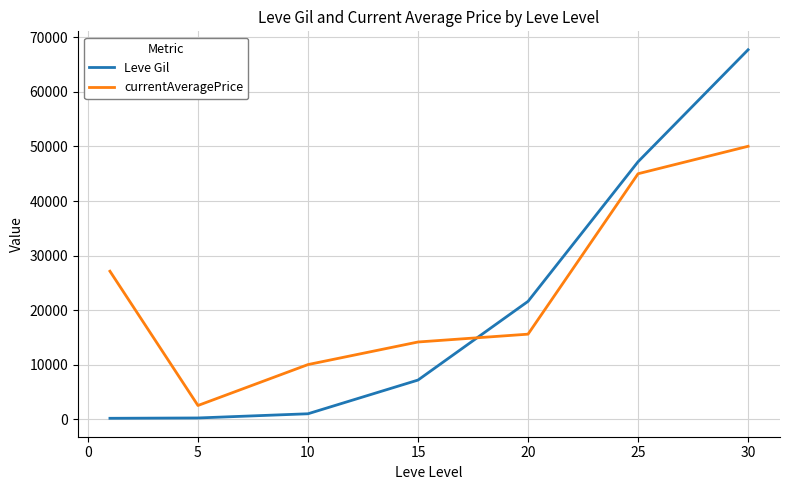

Rank the series by their maximum value, from lowest to highest.

currentAveragePrice, Leve Gil